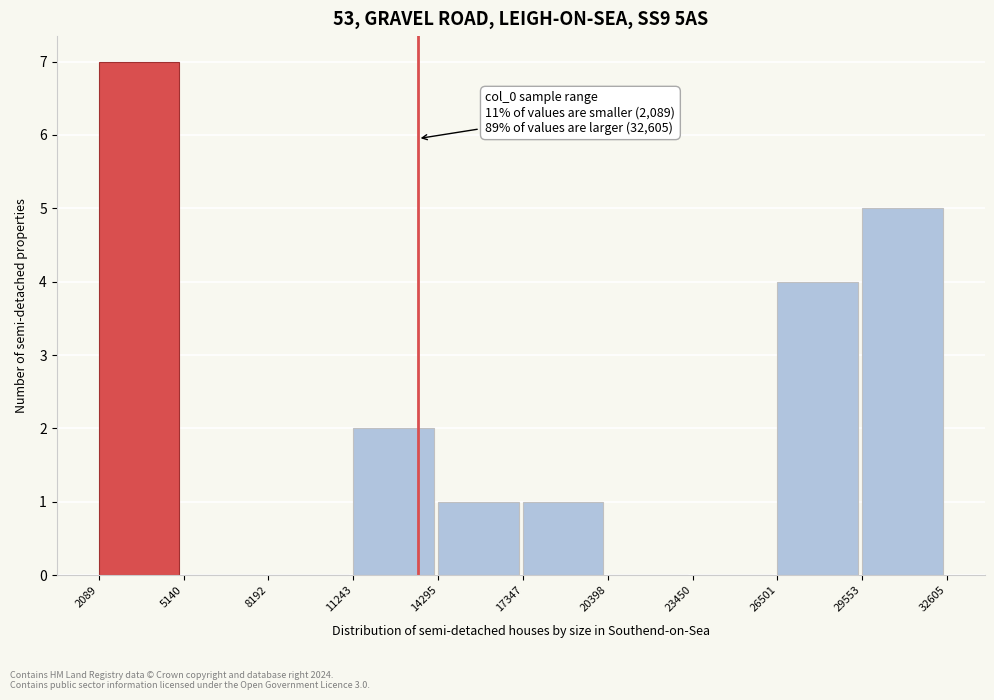

Over which range of the x-axis is the bar tallest?

2089 to 5140